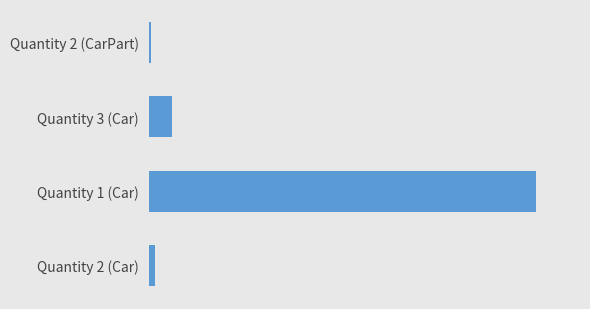

Are the bars horizontal?

Yes